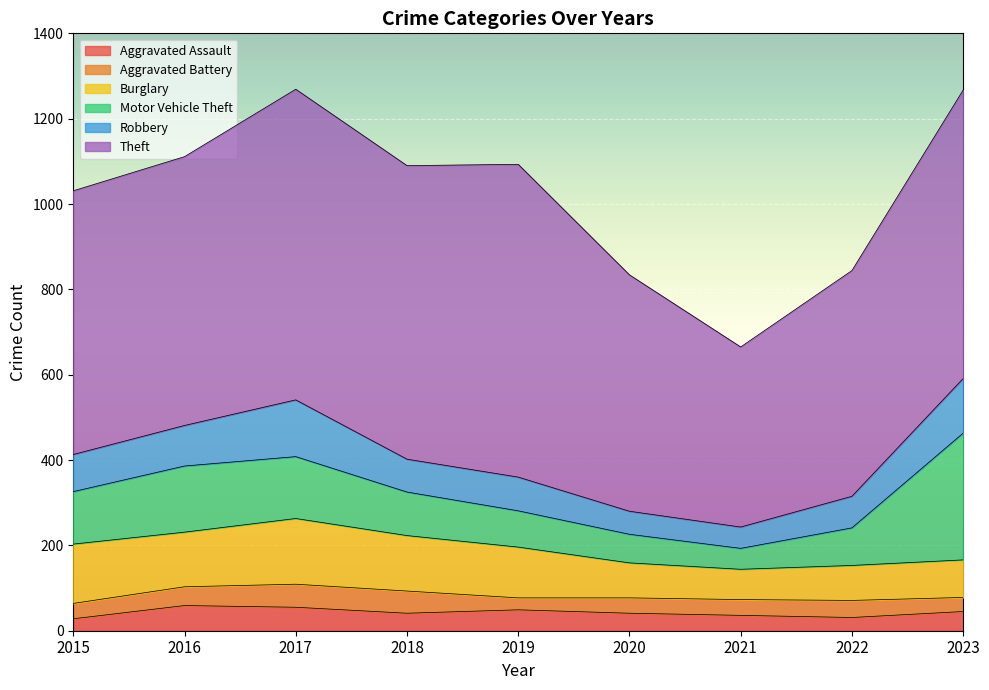

Which series has the widest spread of values?

Theft